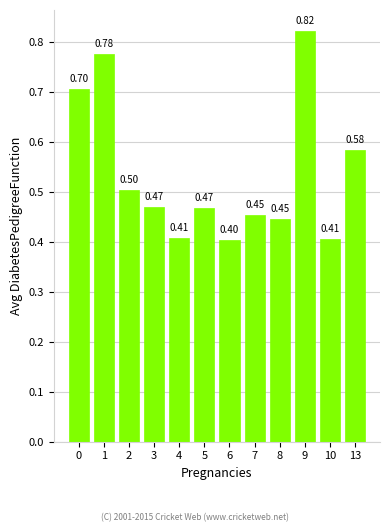

Are the bars horizontal?

No